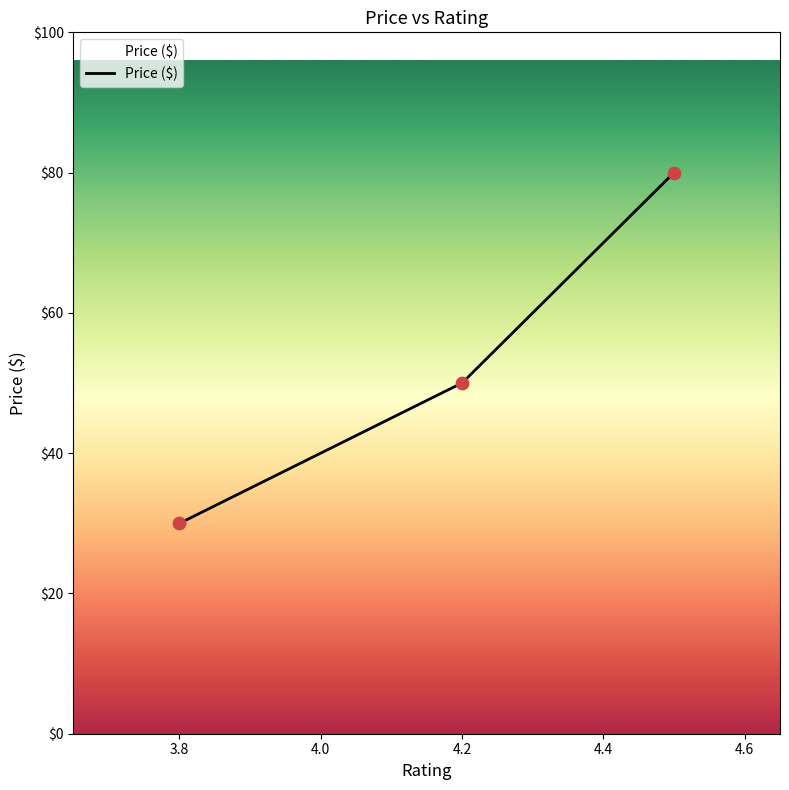

What is the change in value from 3.8 to 4.2?

+20.0